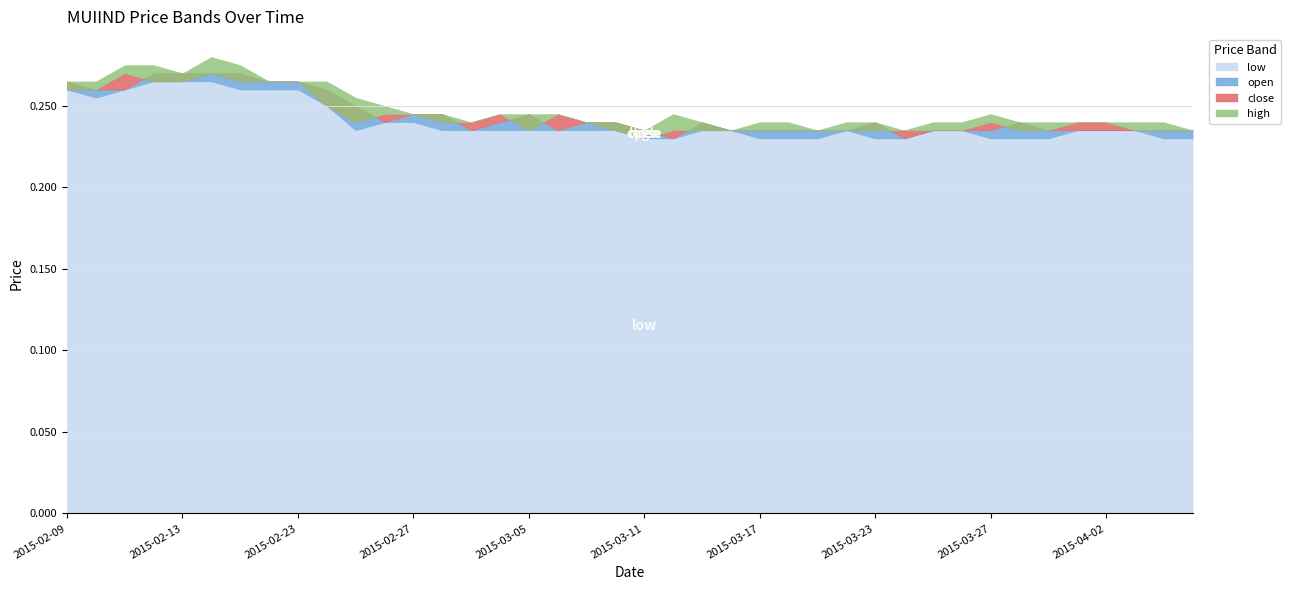

Is it true that high equals 0.2 at 2015-03-06?

True